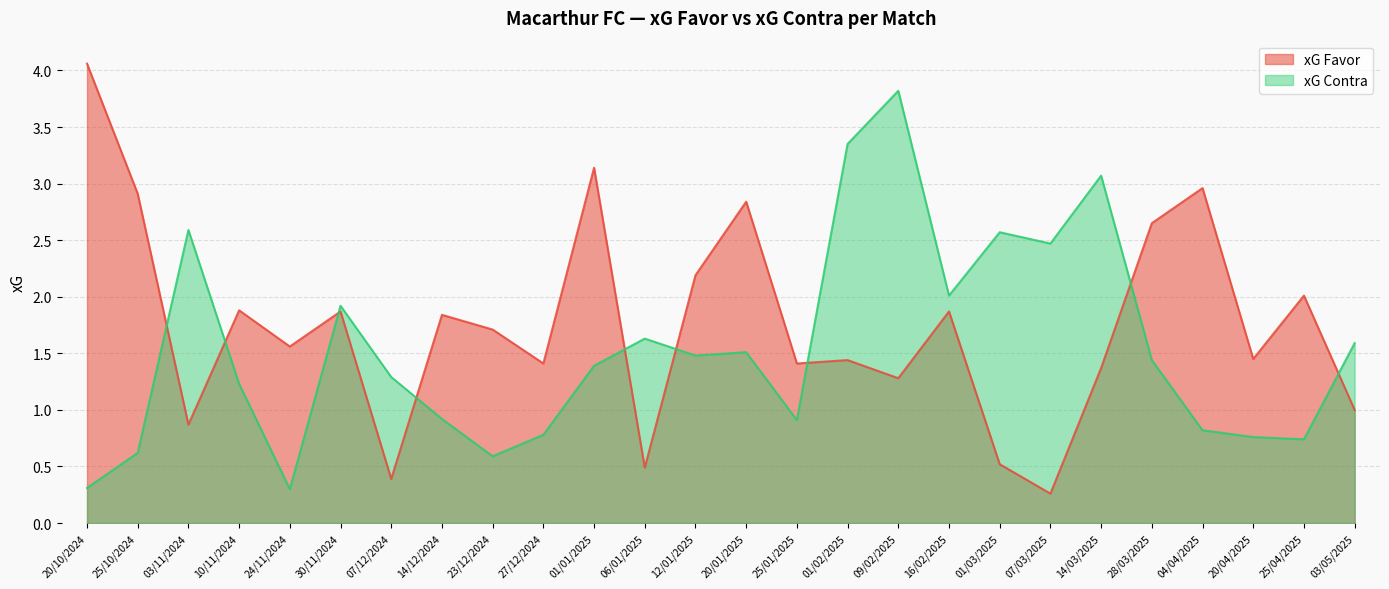

After their last crossing, which series has the higher values: xG Contra or xG Favor?

xG Contra